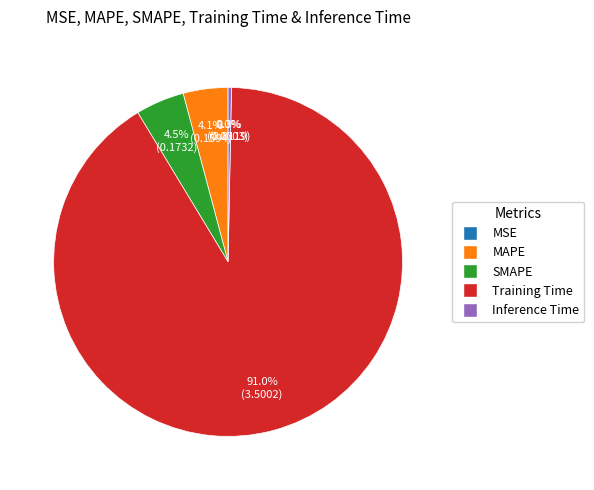

To the nearest percent, what is the difference between the SMAPE and Training Time slice percentages?

87%